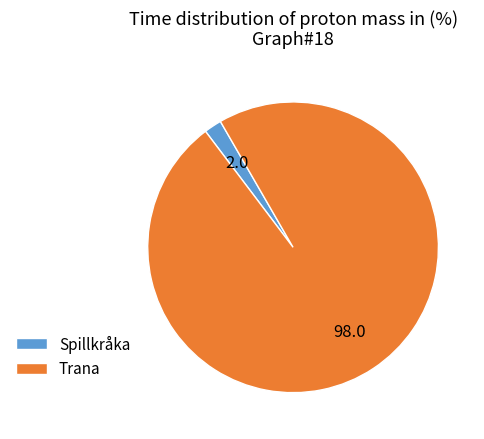

Rank the categories by value from highest to lowest.

Trana, Spillkråka